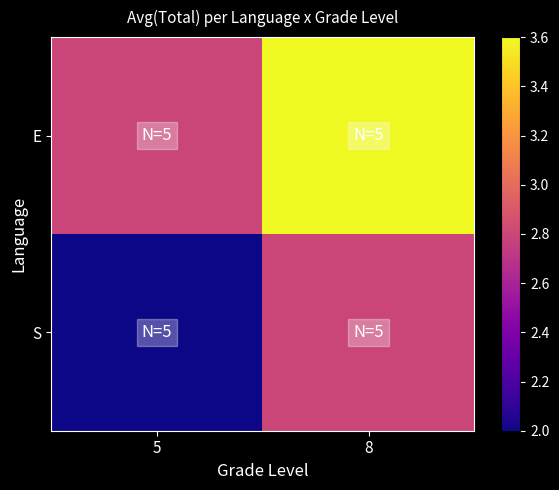

At how many categories does at least one series exceed 2?

2